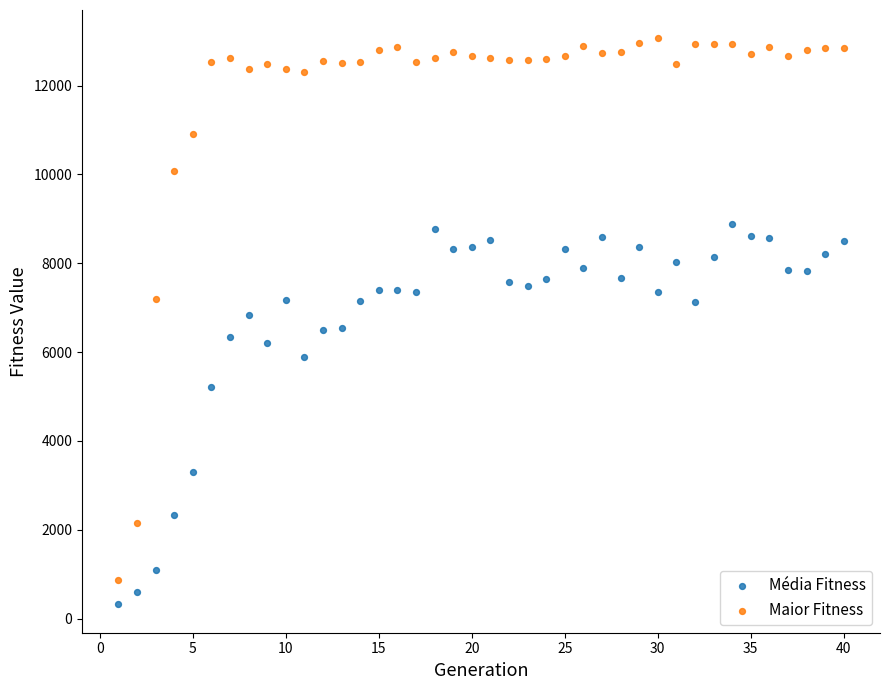

Which series has the largest Y range (max minus min)?

Maior Fitness